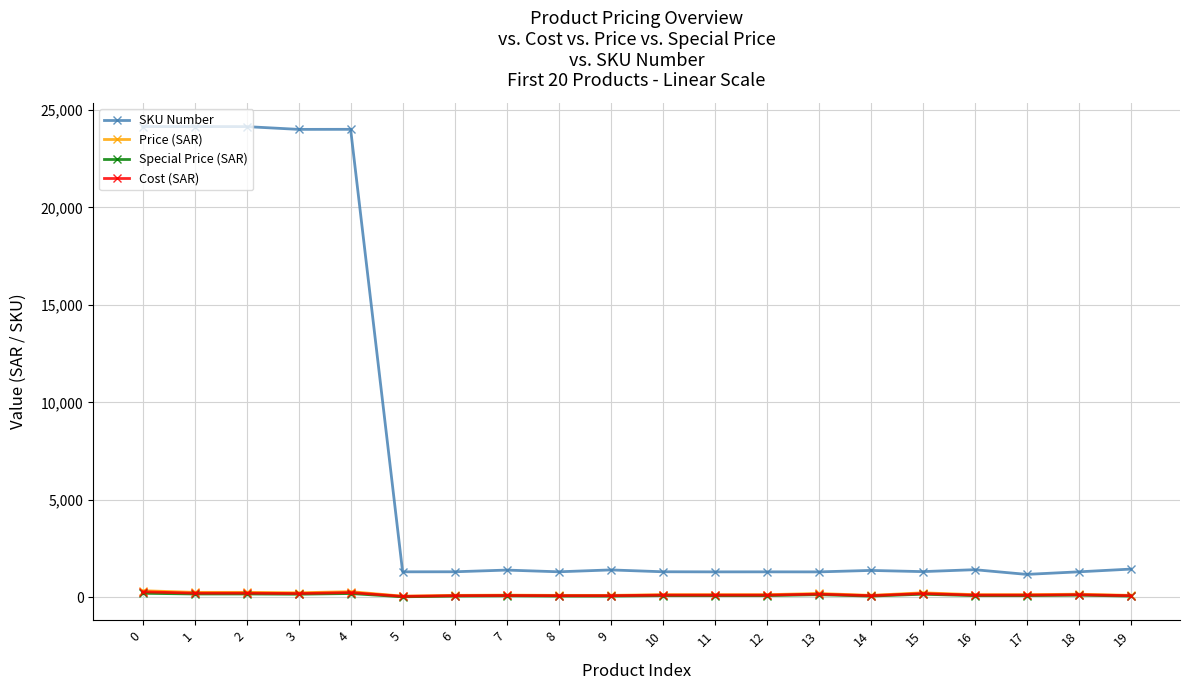

True or false: SKU Number and Cost (SAR) intersect in this chart.

False